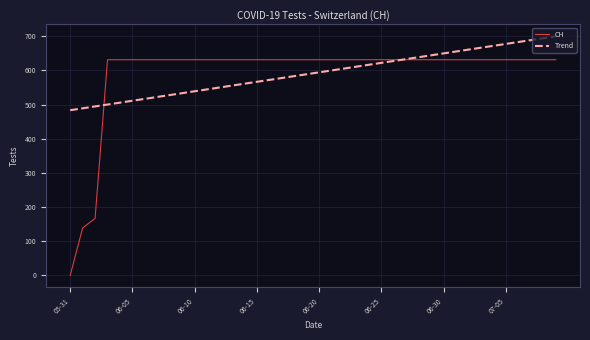

Rank the series by their maximum value, from highest to lowest.

Trend, CH